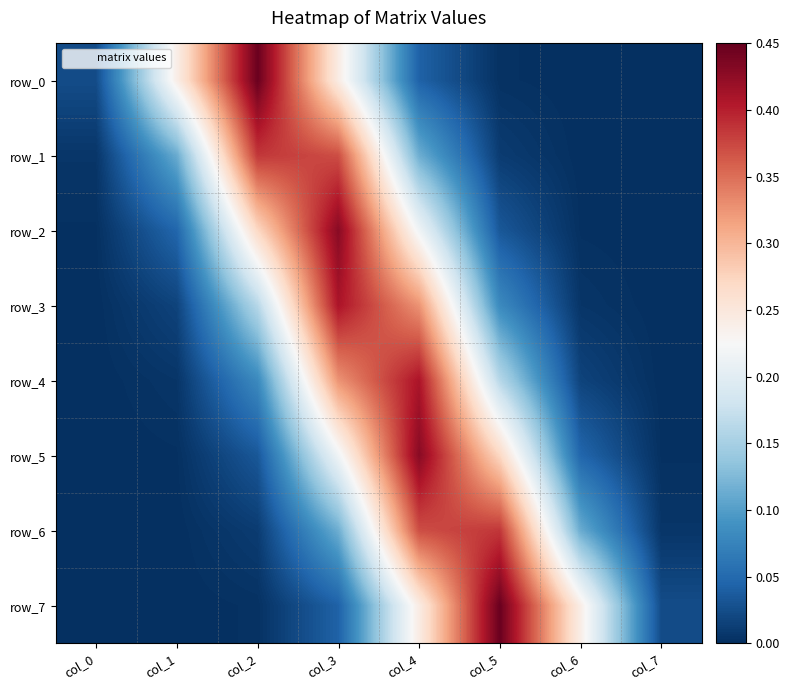

Which series has the largest total across all categories?

row_0